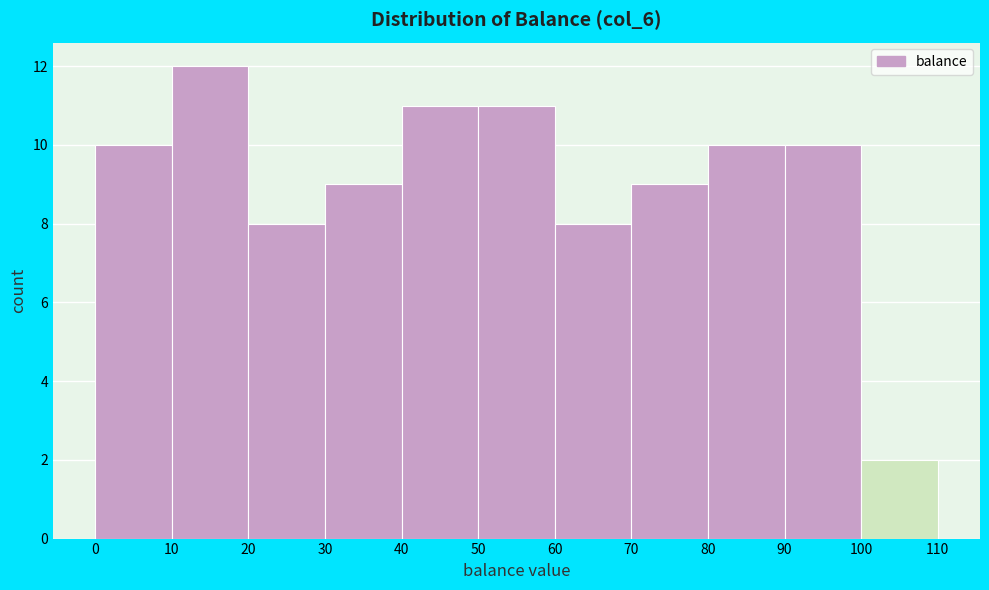

How tall is the bar that spans 70 to 80 on the x-axis? The values are not printed on the chart, so give them approximately, as read against the axis.

9